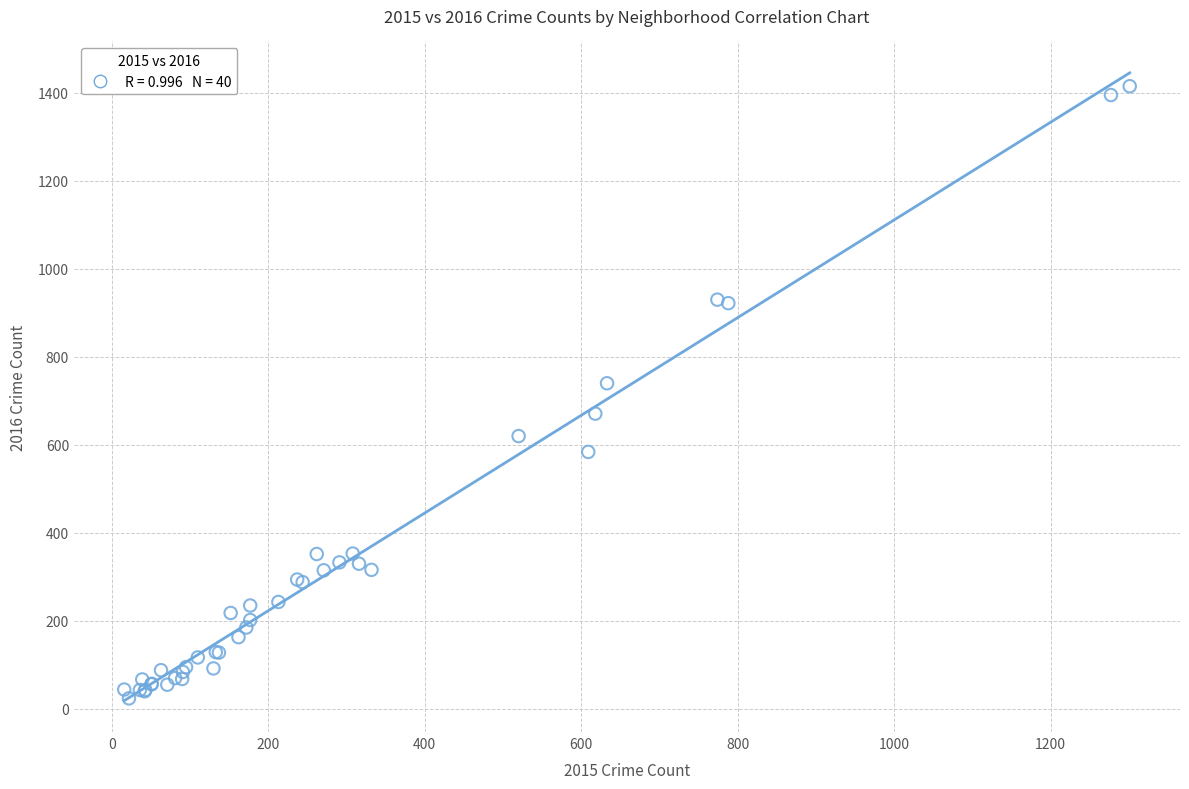

What Y value in the scatter plot is closest to 719?

740